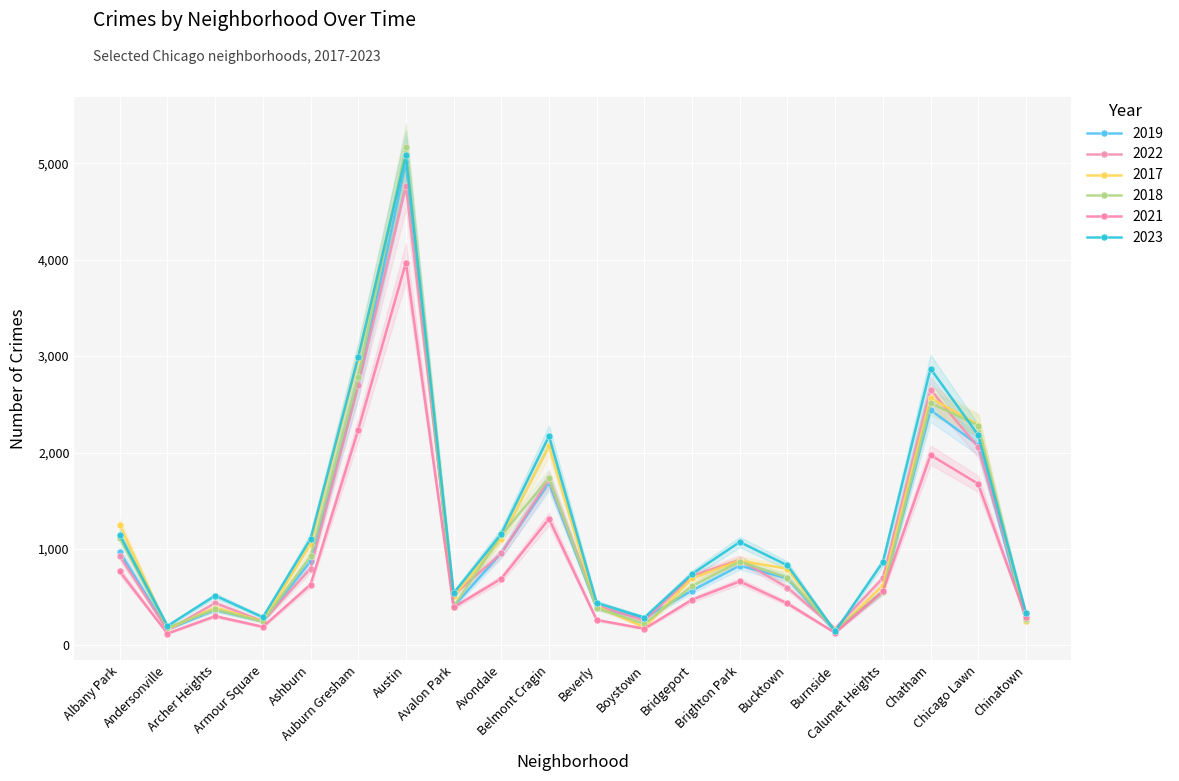

Where does the 2021 series first go above 559?

Albany Park